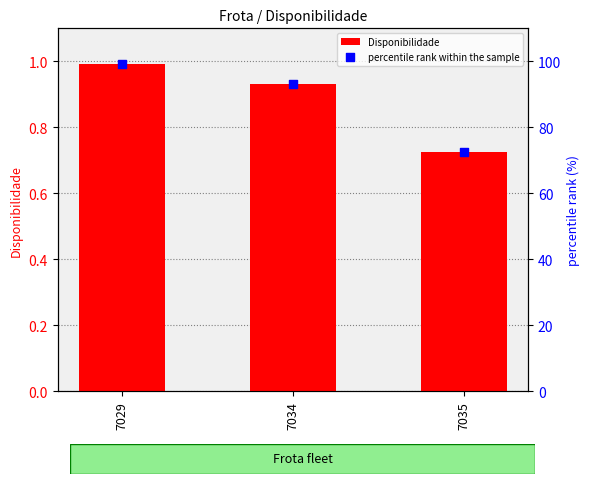

Is the value of percentile rank within the sample at 7035 greater than the value of Disponibilidade at 7034?

Yes